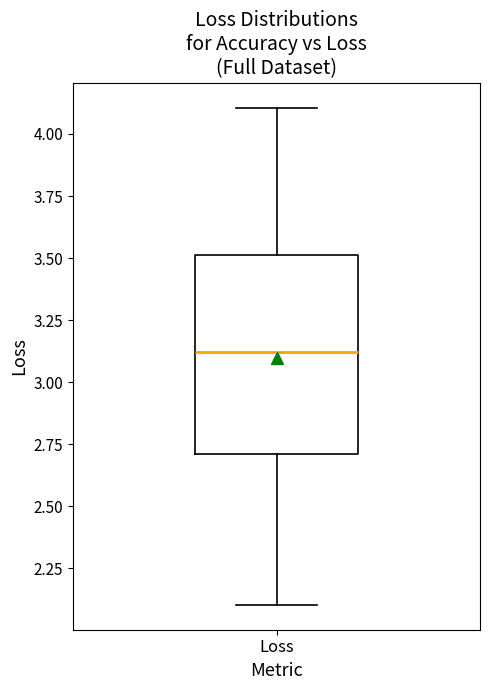

Read this box plot against the y-axis: the position of the median line, the range covered by the box, and the ends of both whiskers. The values are not printed on the chart, so give them approximately, as read against the axis.

median 3.1, box 2.7 to 3.5, whiskers 2.1 to 4.1